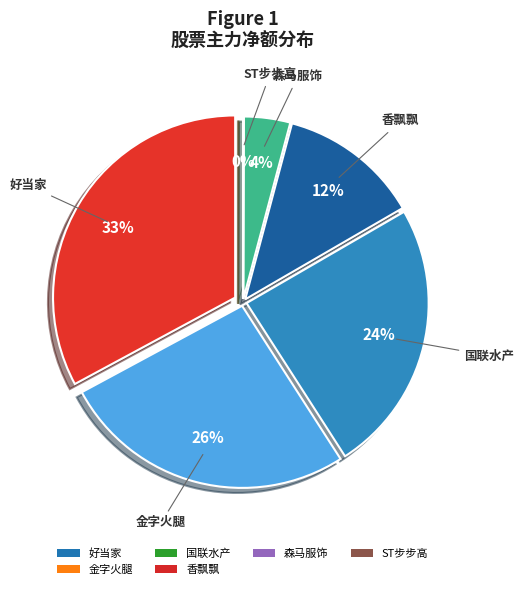

Does 好当家 represent more than half of the total?

No